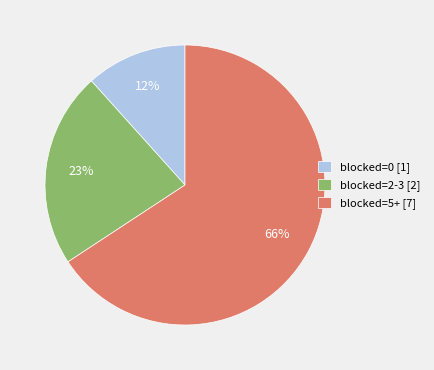

To the nearest percent, what is the difference between the blocked=2-3 [2] and blocked=0 [1] slice percentages?

11%